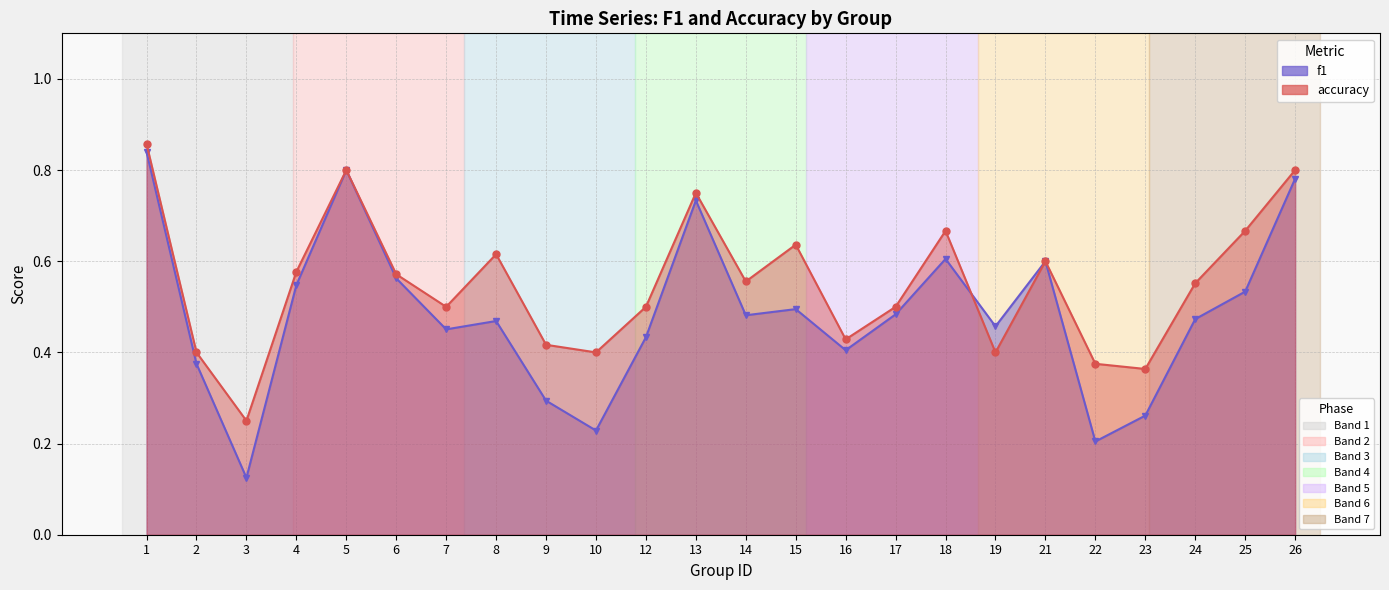

What is the difference between the maximum and minimum values in the f1 series?

0.7